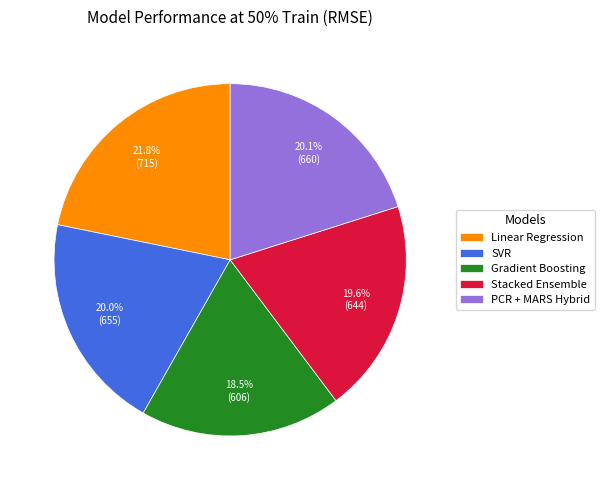

Does Stacked Ensemble represent more than half of the total?

No